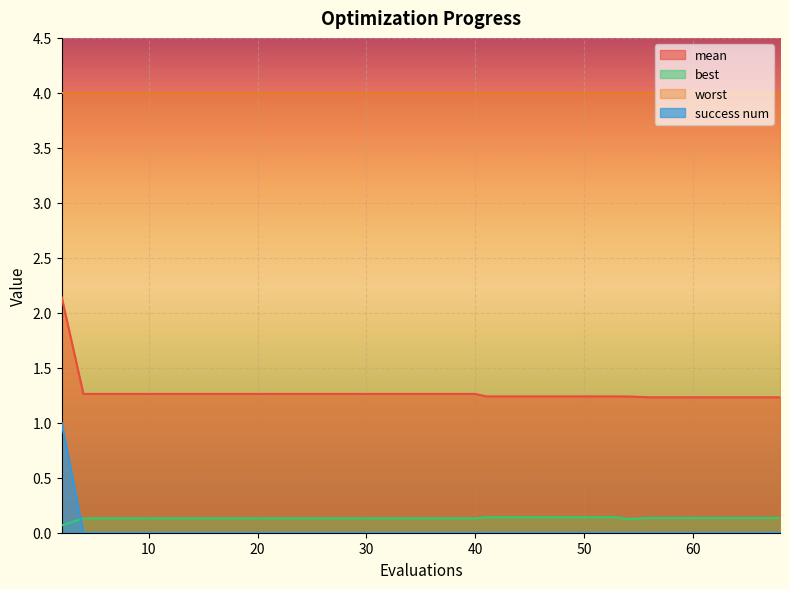

Does the chart display data point markers on the line(s)?

No